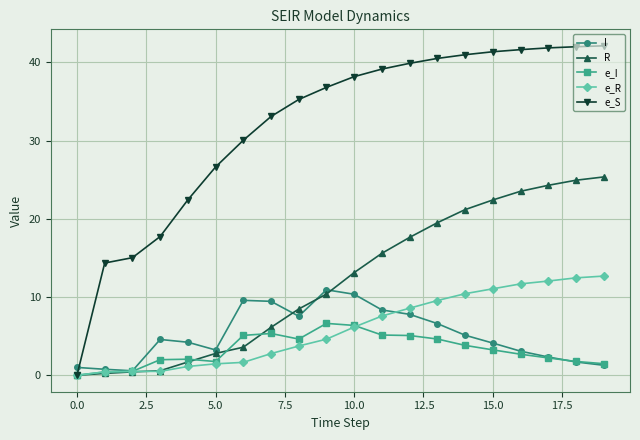

Which series has the largest total across all categories?

e_S